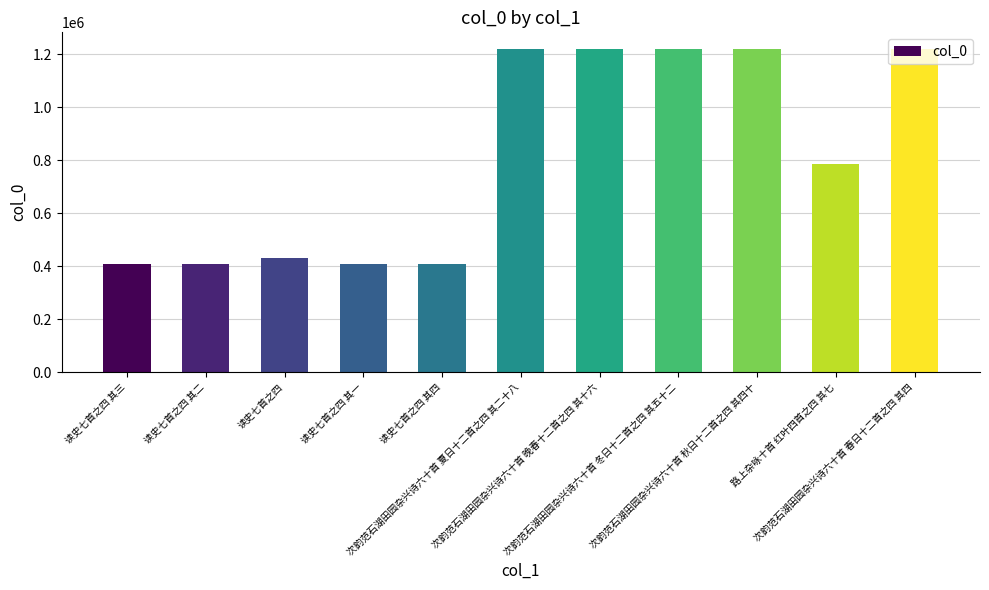

What is the label of the 3rd bar from the left?

读史七首之四